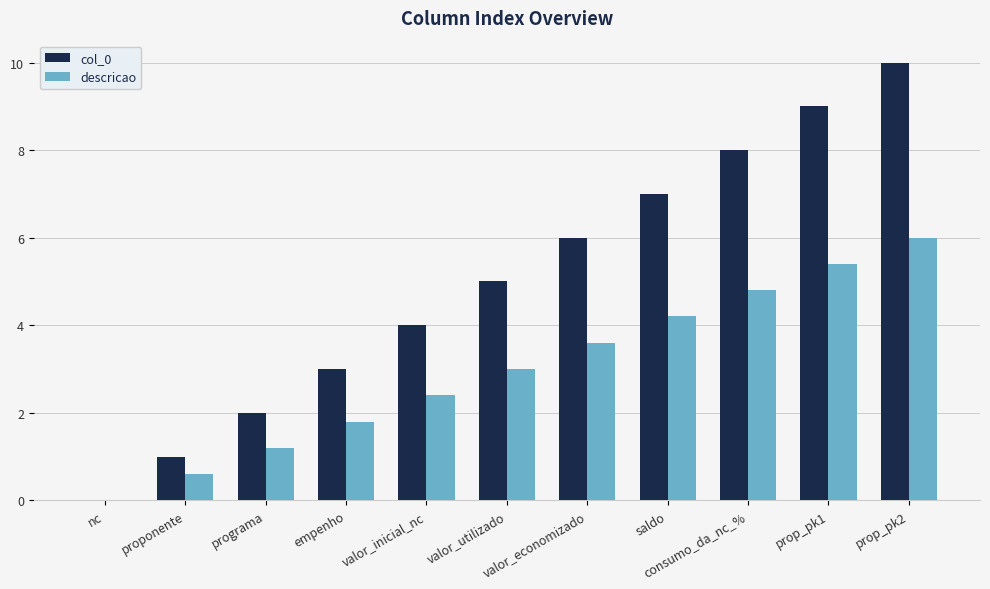

Which series has the largest total across all categories?

col_0